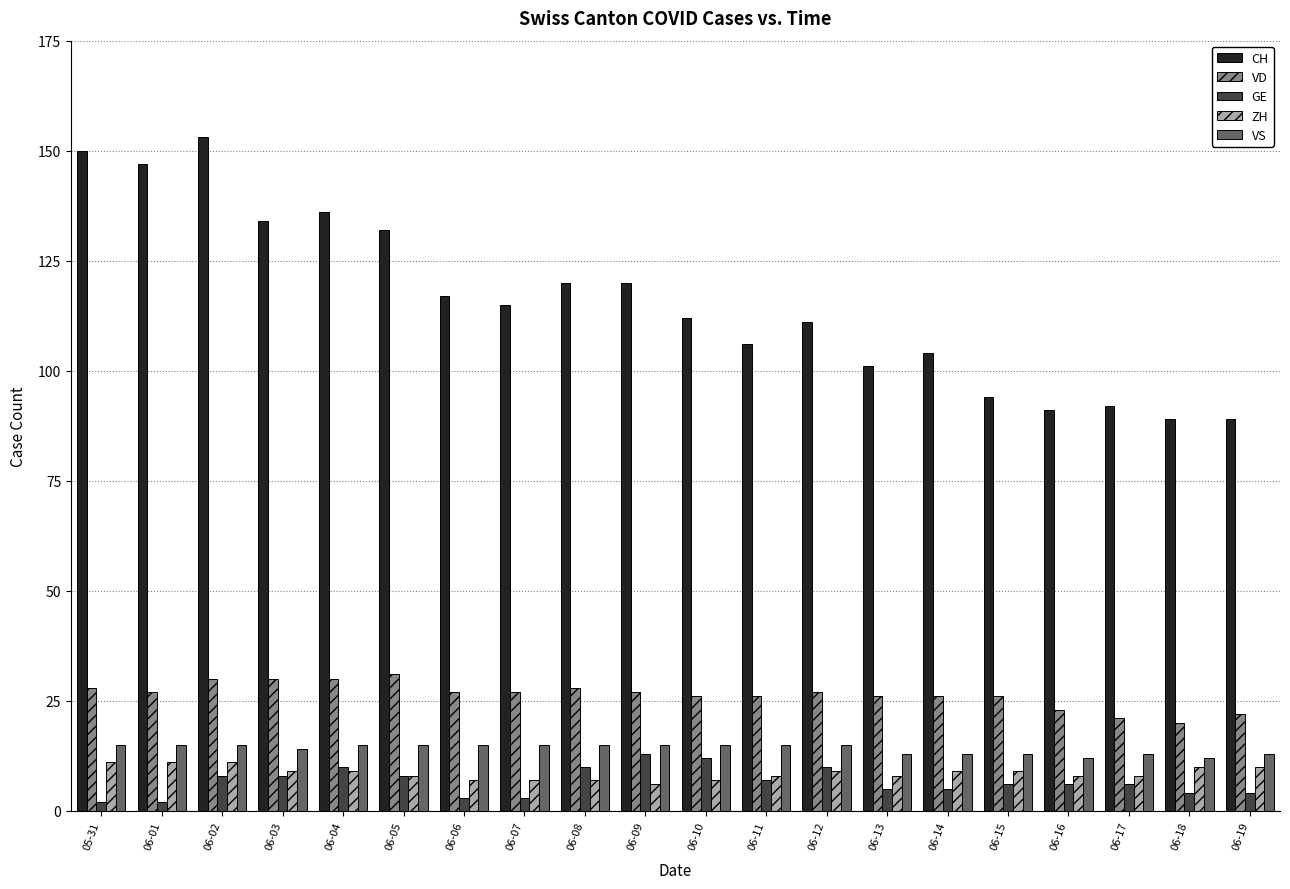

Reading right to left, transcribe all the data shown in this chart.

CH: 06-19=89	06-18=89	06-17=92	06-16=91	06-15=94	06-14=104	06-13=101	06-12=111	06-11=106	06-10=112	06-09=120	06-08=120	06-07=115	06-06=117	06-05=132	06-04=136	06-03=134	06-02=153	06-01=147	05-31=150
VD: 06-19=22	06-18=20	06-17=21	06-16=23	06-15=26	06-14=26	06-13=26	06-12=27	06-11=26	06-10=26	06-09=27	06-08=28	06-07=27	06-06=27	06-05=31	06-04=30	06-03=30	06-02=30	06-01=27	05-31=28
GE: 06-19=4	06-18=4	06-17=6	06-16=6	06-15=6	06-14=5	06-13=5	06-12=10	06-11=7	06-10=12	06-09=13	06-08=10	06-07=3	06-06=3	06-05=8	06-04=10	06-03=8	06-02=8	06-01=2	05-31=2
ZH: 06-19=10	06-18=10	06-17=8	06-16=8	06-15=9	06-14=9	06-13=8	06-12=9	06-11=8	06-10=7	06-09=6	06-08=7	06-07=7	06-06=7	06-05=8	06-04=9	06-03=9	06-02=11	06-01=11	05-31=11
VS: 06-19=13	06-18=12	06-17=13	06-16=12	06-15=13	06-14=13	06-13=13	06-12=15	06-11=15	06-10=15	06-09=15	06-08=15	06-07=15	06-06=15	06-05=15	06-04=15	06-03=14	06-02=15	06-01=15	05-31=15